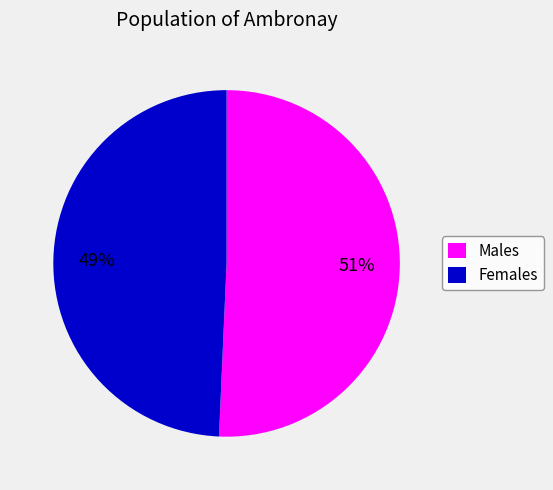

To the nearest percent, what portion does Females represent?

49%